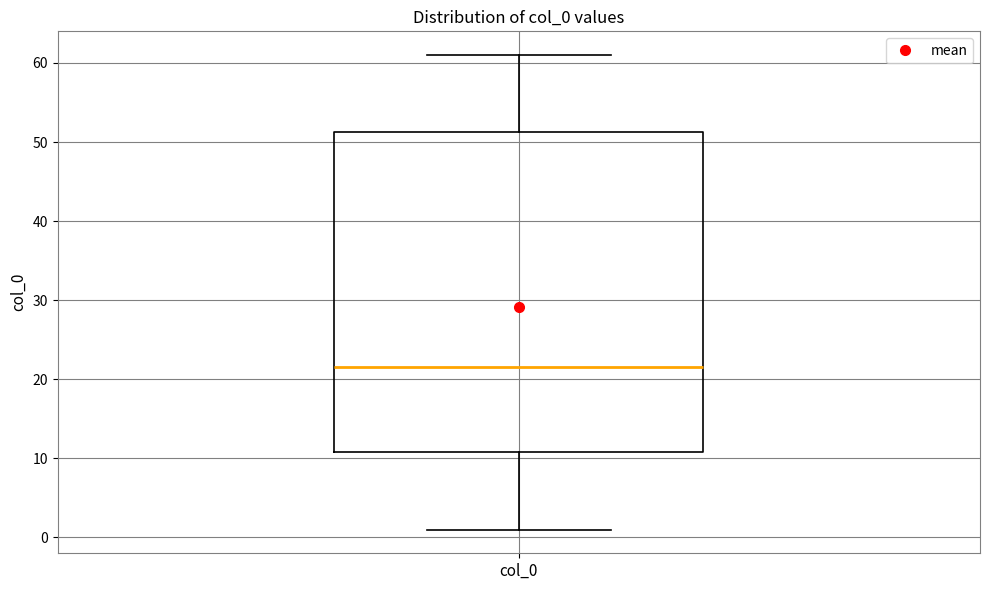

Transcribe this box plot: give where the median line is, the range the box spans, and where the two whiskers end, as read against the y-axis. The values are not printed on the chart, so give them approximately, as read against the axis.

median 22, box 11 to 51, whiskers 1 to 61